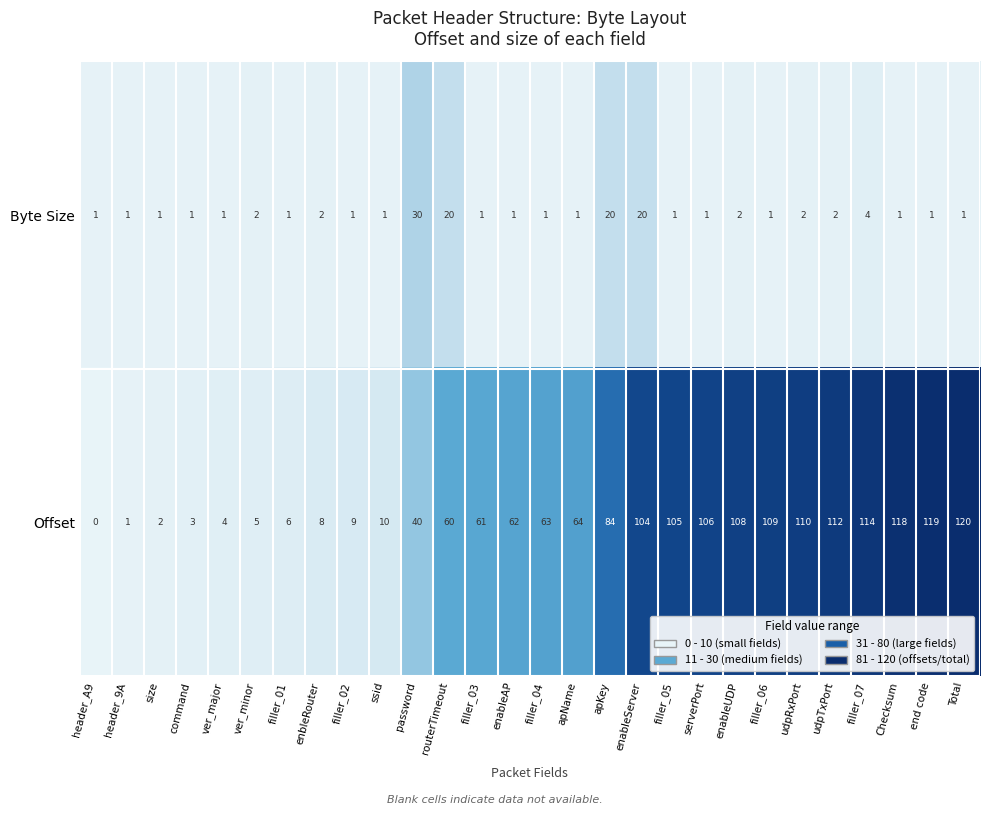

Where is Offset nearest to the value 60?

routerTimeout